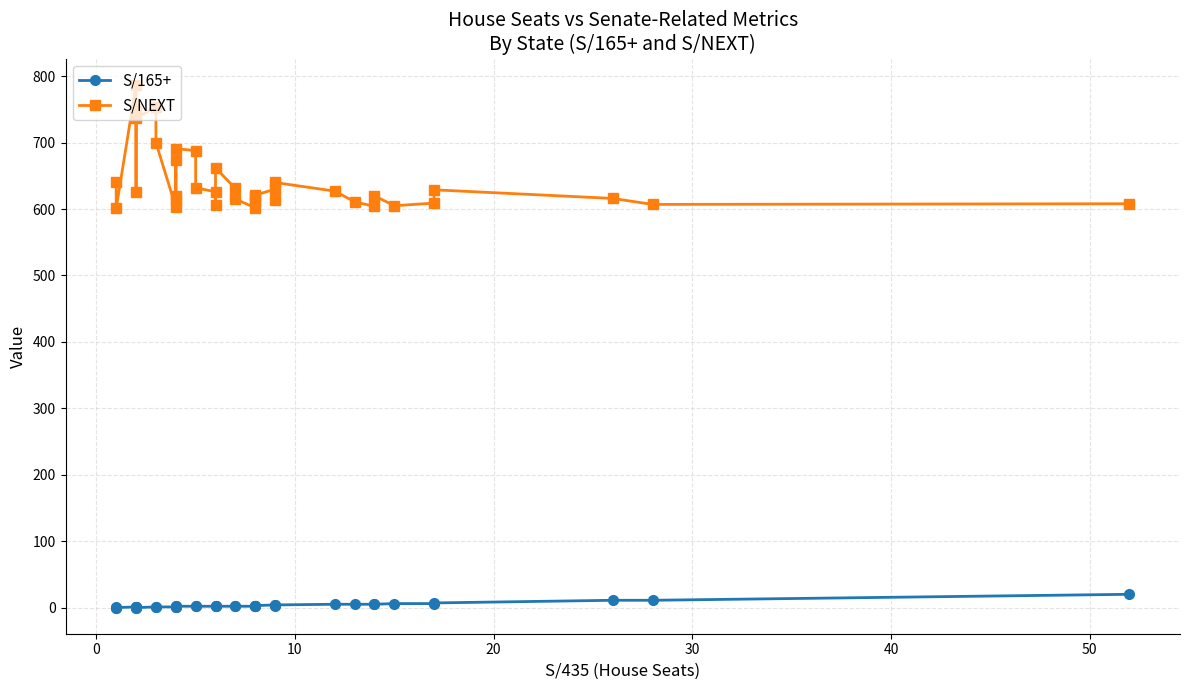

How many values in S/NEXT are above zero?

37